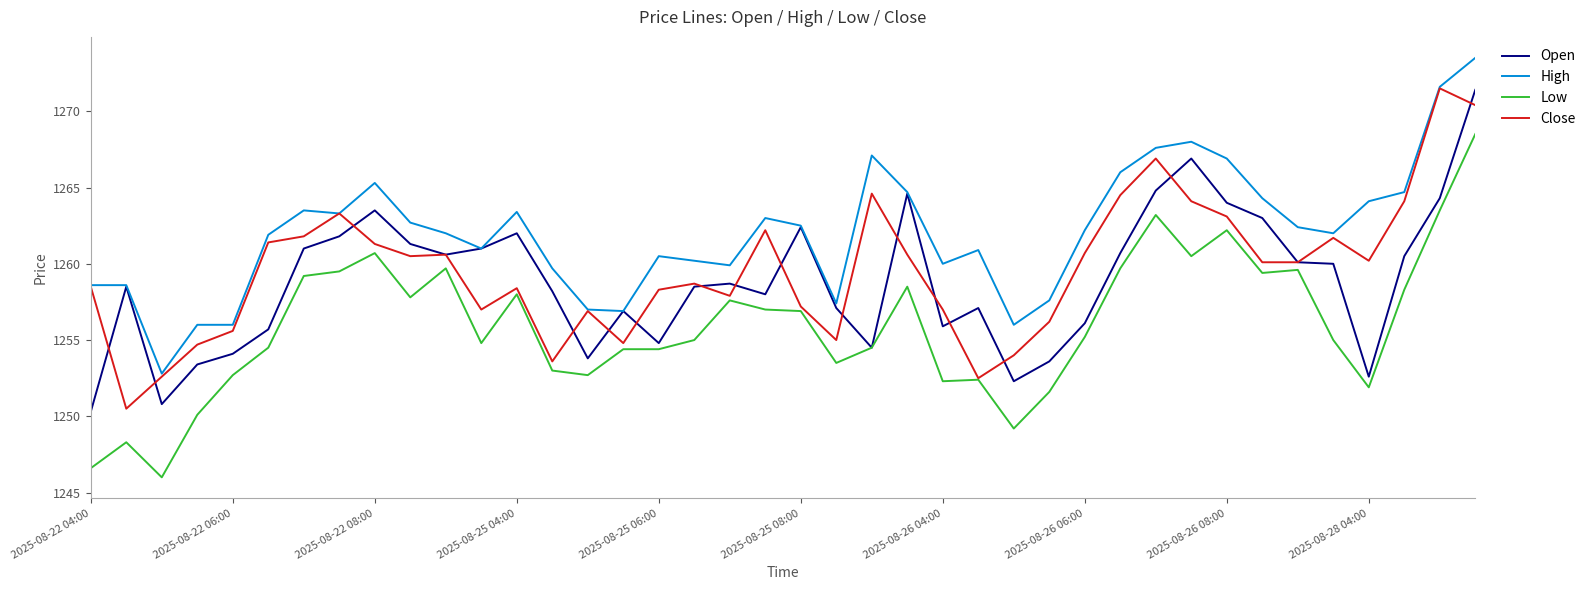

What is the smallest value displayed?

1246.0